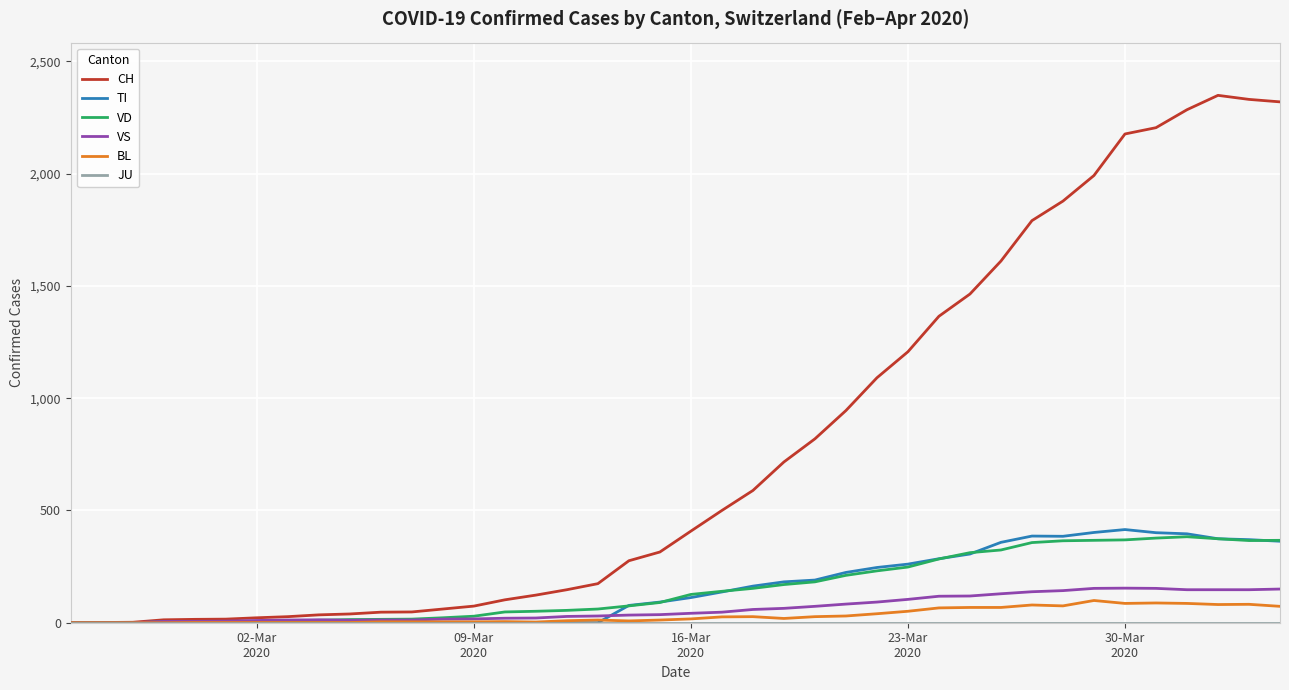

How many lines are shown in the chart?

6